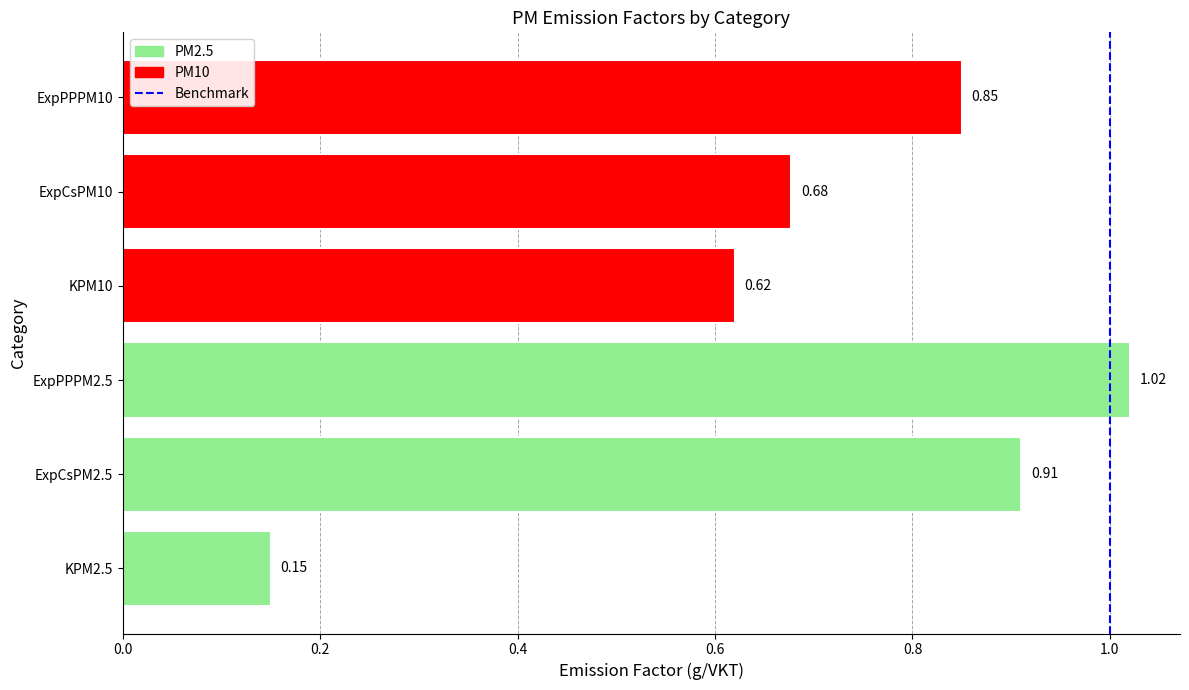

Between ExpPPPM2.5 and ExpCsPM2.5, which is larger?

ExpPPPM2.5